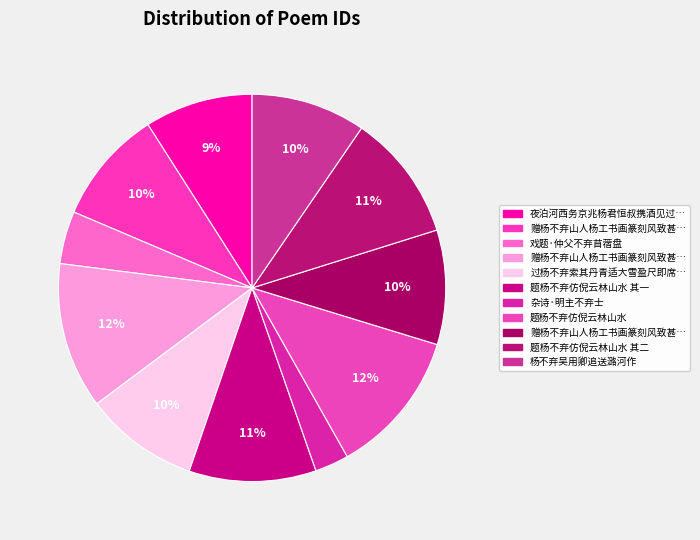

How many segments does this pie chart have?

11